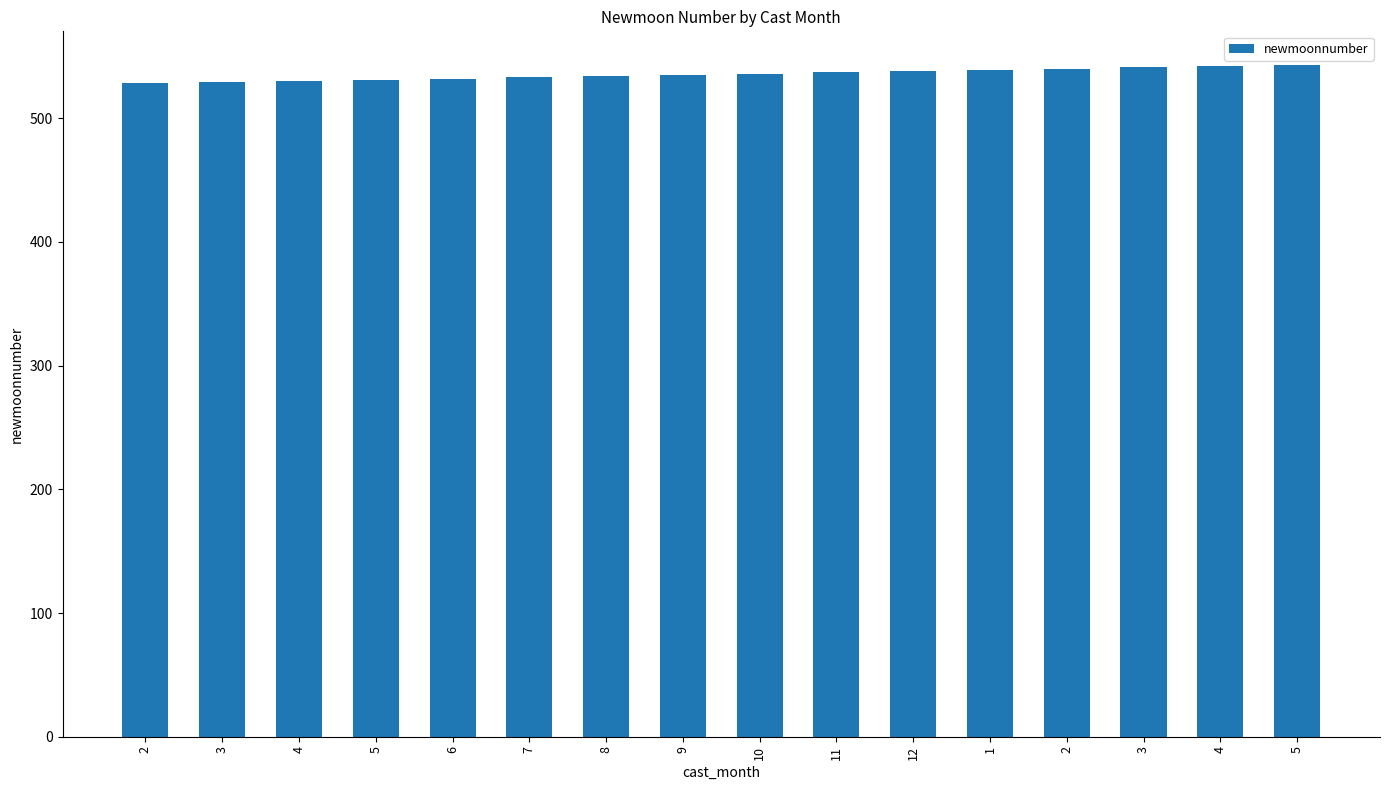

What is the change in value from 10 to 4?

+6